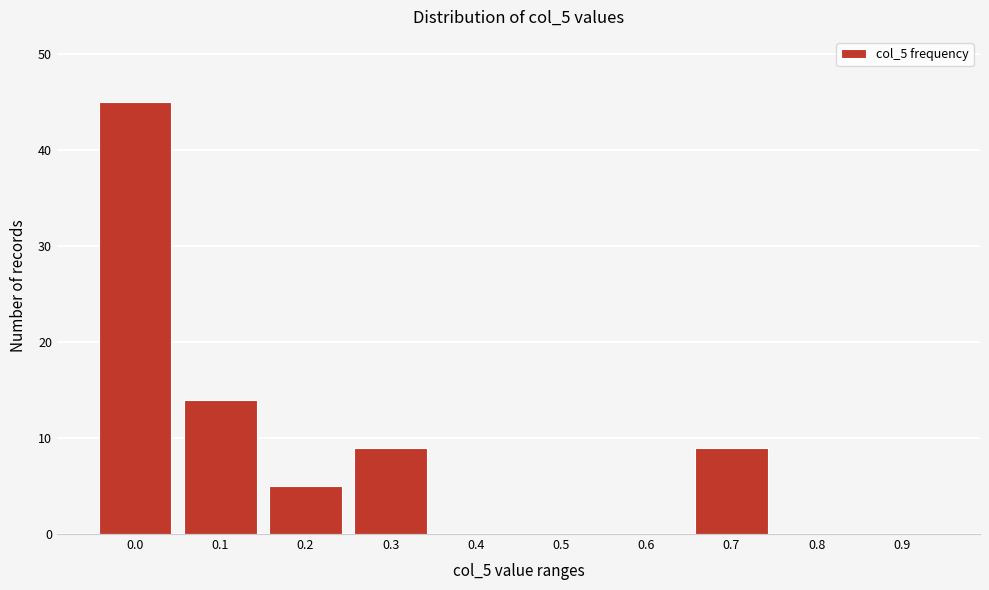

Reading left to right, what are all the values shown in this chart?

0.0=45	0.1=14	0.2=5	0.3=9	0.4=0	0.5=0	0.6=0	0.7=9	0.8=0	0.9=0